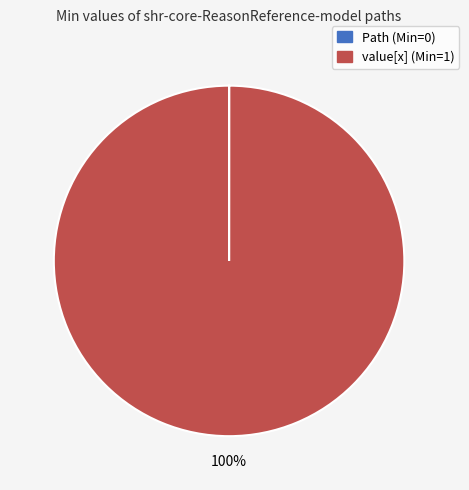

To the nearest percent, what is the average slice percentage?

50%